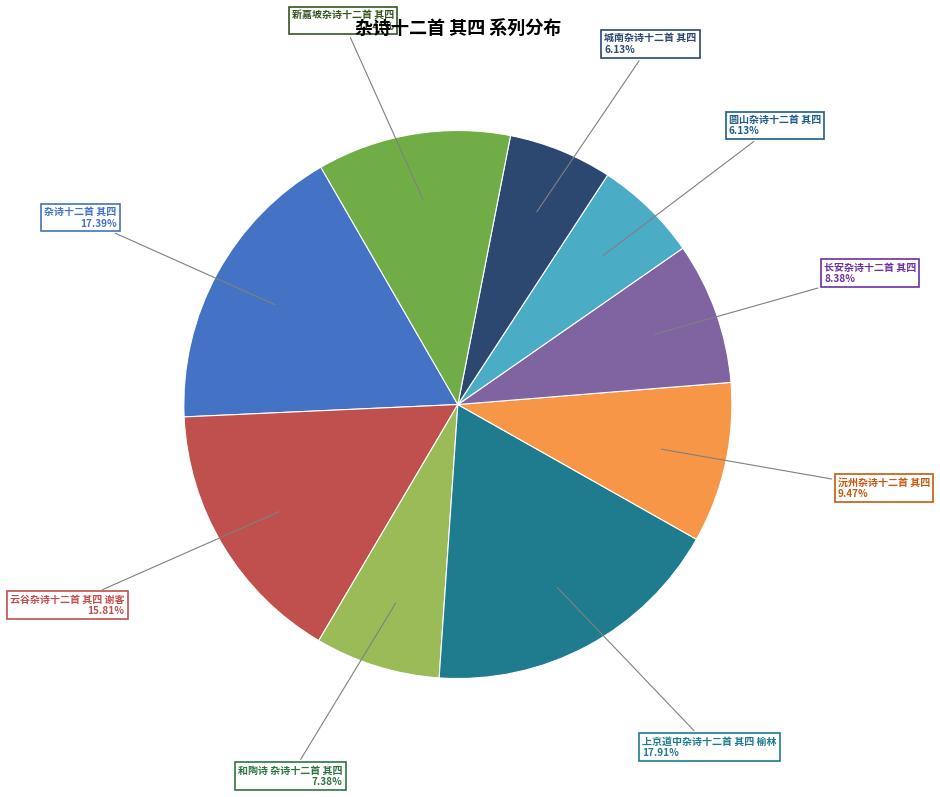

True or false: 圆山杂诗十二首 其四 accounts for 6% of the total.

True